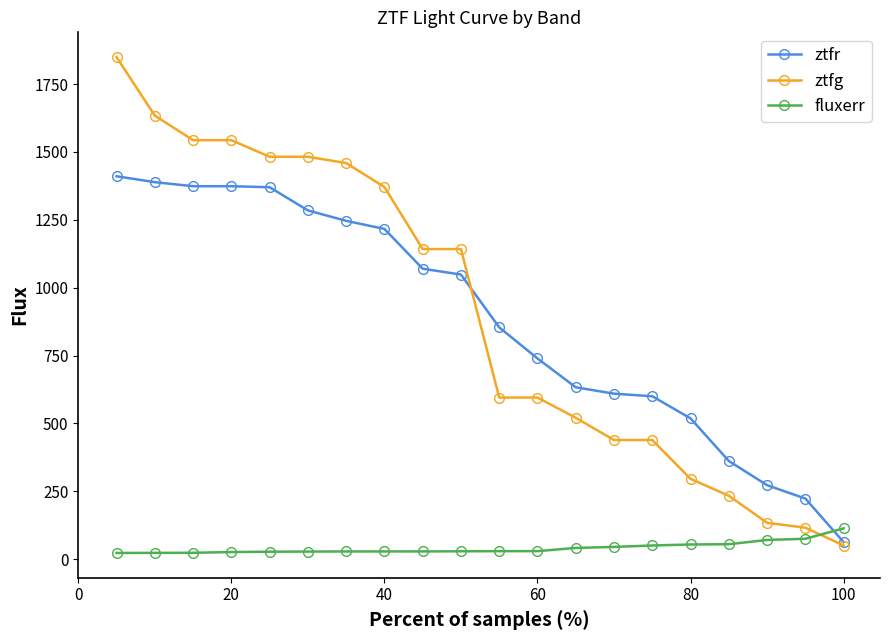

Which series ends up on top after the final intersection of ztfr and fluxerr?

fluxerr